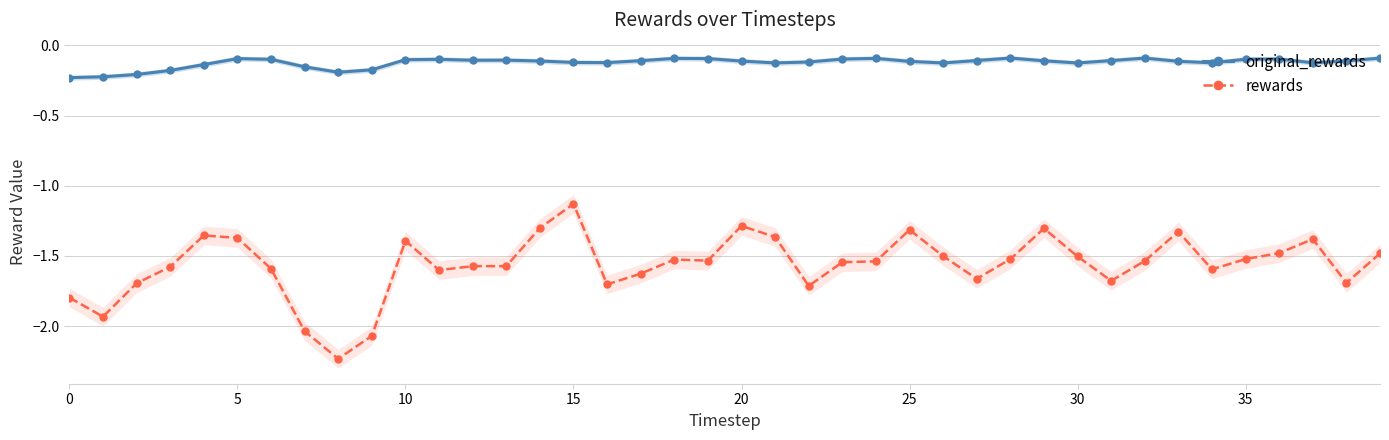

Which category has the highest value in the original_rewards series?

28